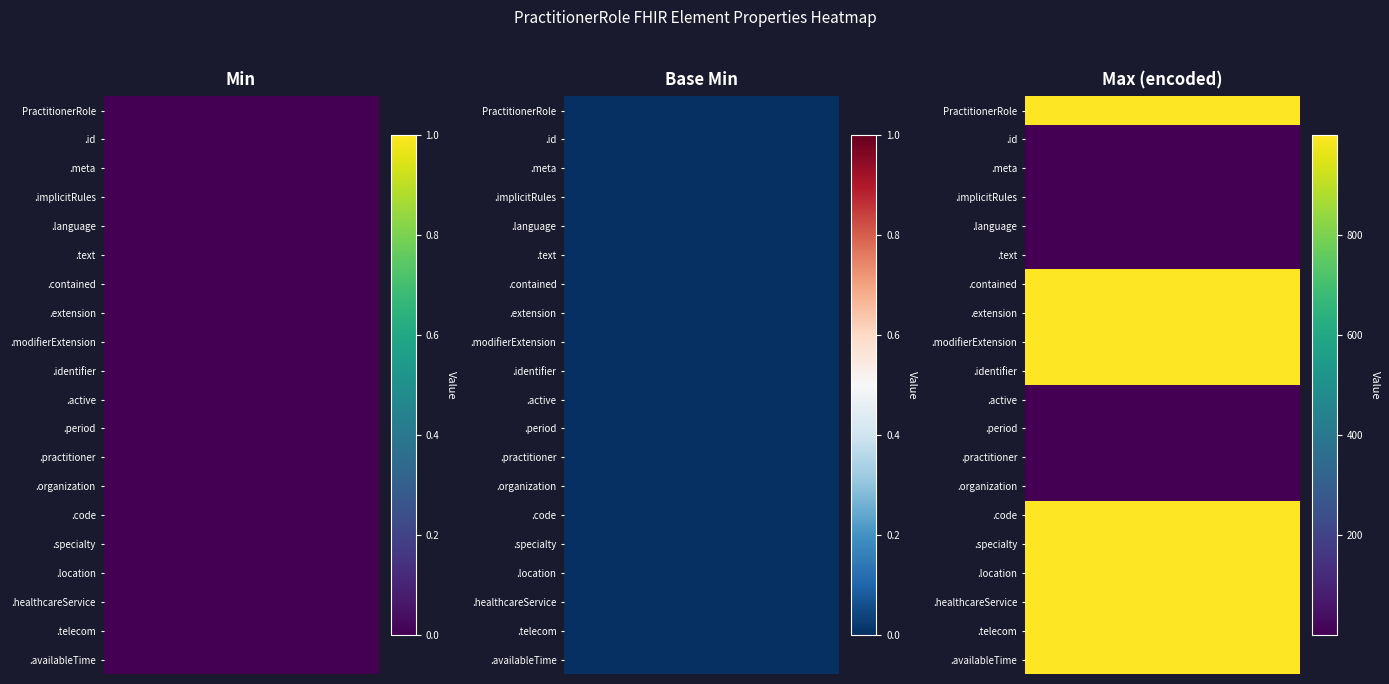

Reading left to right, transcribe all the data shown in this chart.

Min: 0=0	1=0	2=0	3=0	4=0	5=0	6=0	7=0	8=0	9=0	10=0	11=0	12=0	13=0	14=0	15=0	16=0	17=0	18=0	19=0
Base Min: 0=0	1=0	2=0	3=0	4=0	5=0	6=0	7=0	8=0	9=0	10=0	11=0	12=0	13=0	14=0	15=0	16=0	17=0	18=0	19=0
Max_flag: 0=999	1=1	2=1	3=1	4=1	5=1	6=999	7=999	8=999	9=999	10=1	11=1	12=1	13=1	14=999	15=999	16=999	17=999	18=999	19=999